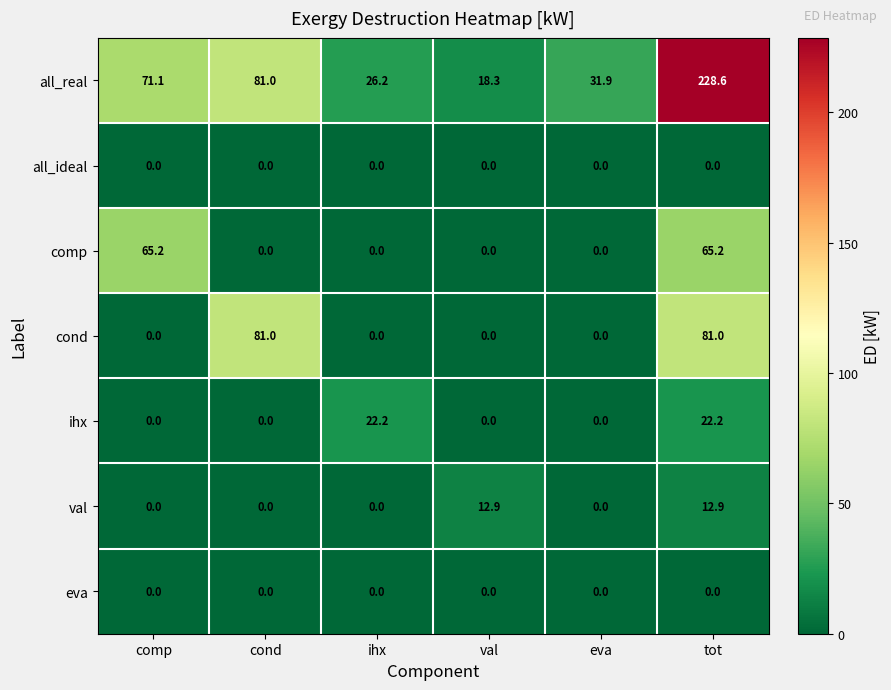

Which series changed the most between val and tot?

all_real